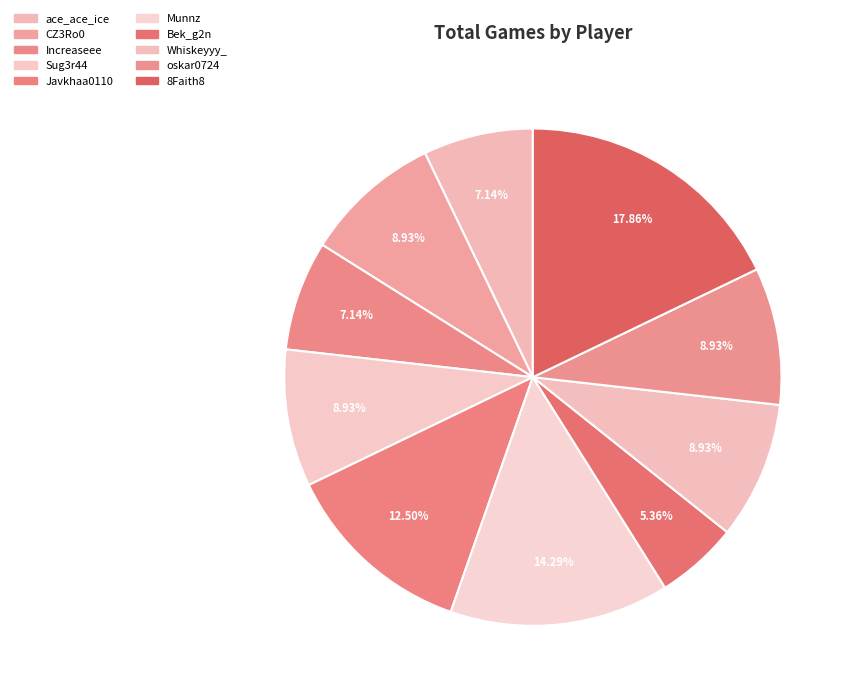

Is there a majority slice in this chart?

No